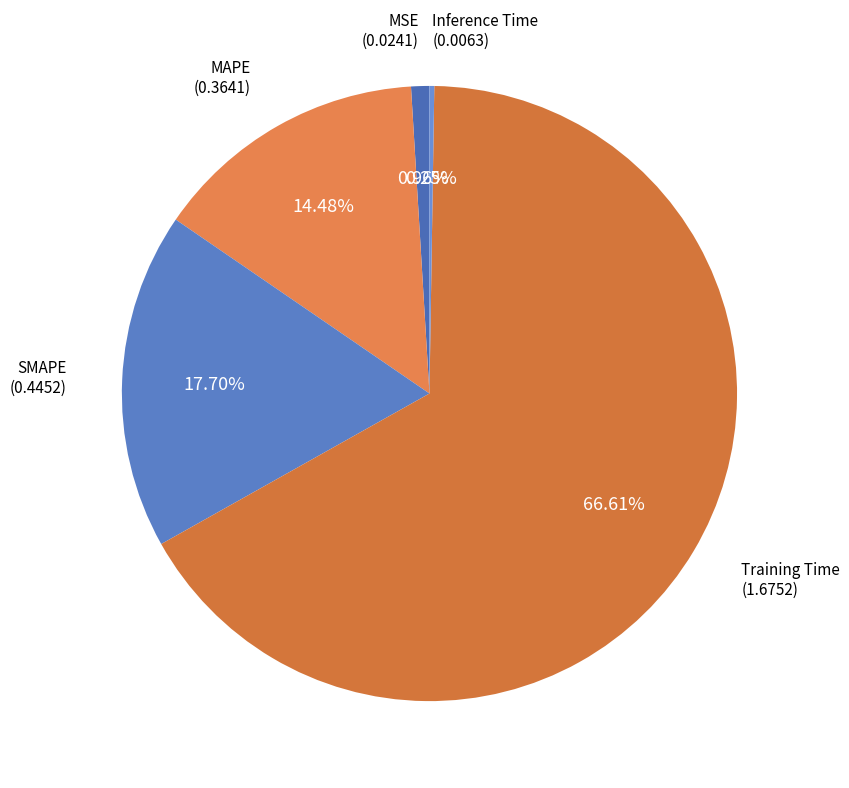

Do Training Time and MSE together represent more than half of the pie?

Yes